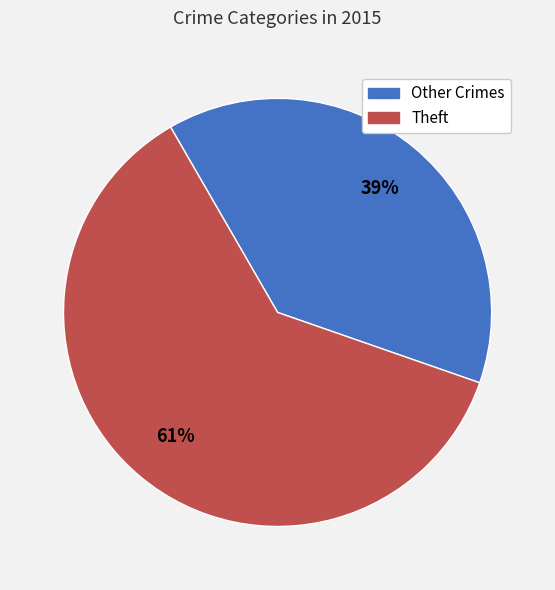

To the nearest percent, what is the average slice percentage?

50%